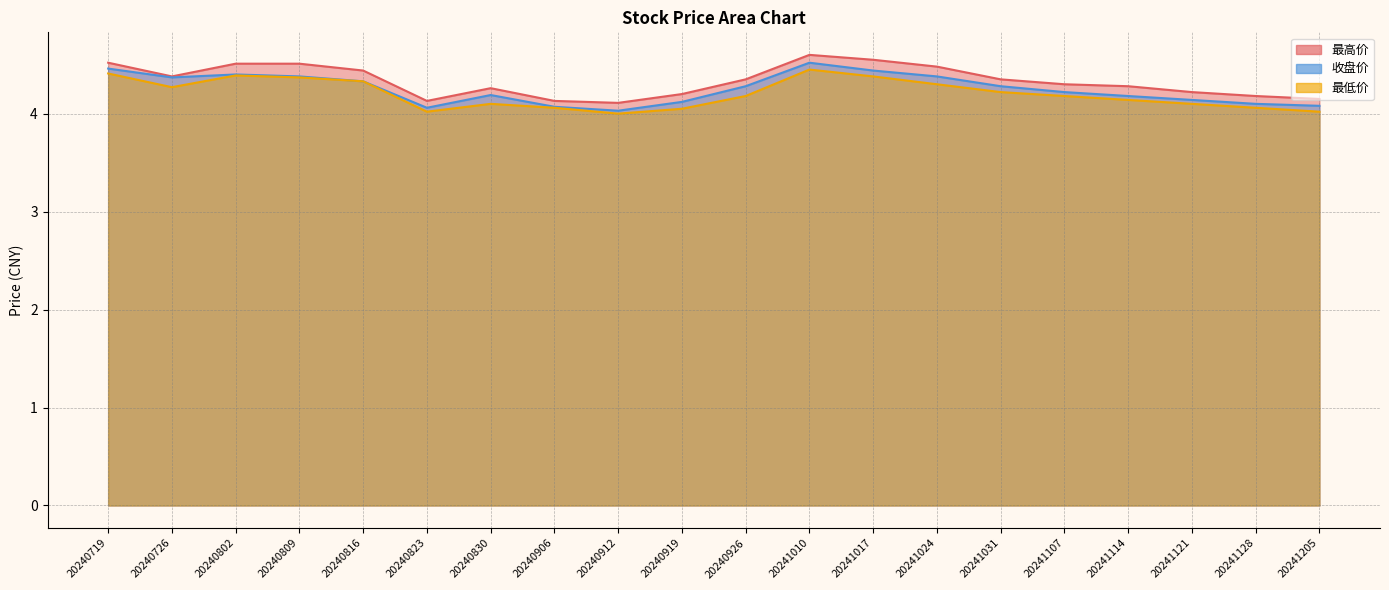

Where is 最高价 nearest to the value 4?

20240912